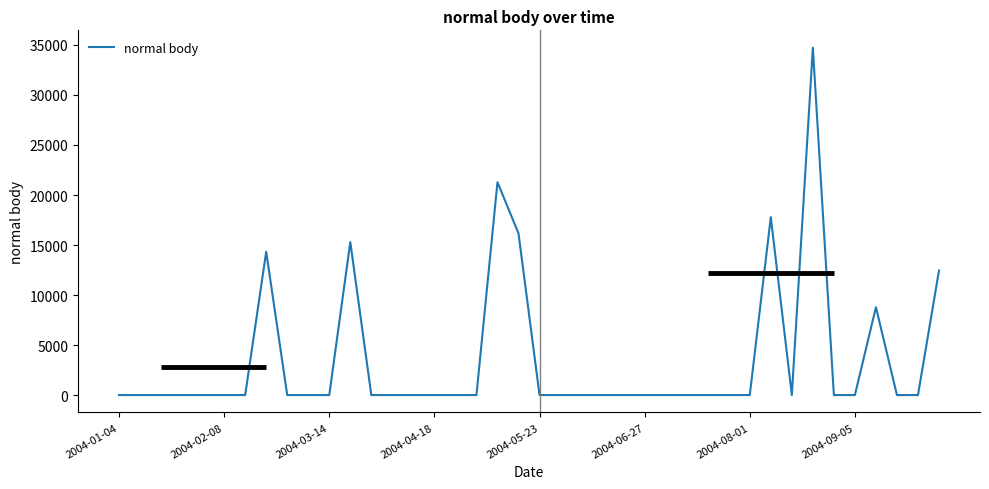

Reading left to right, what are all the values shown in this chart?

0.0	0.0	0.0	0.0	0.0	0.0	0.0	14326.6	0.0	0.0	0.0	15293.1	0.0	0.0	0.0	0.0	0.0	0.0	21281.2	16162.4	0.0	0.0	0.0	0.0	0.0	0.0	0.0	0.0	0.0	0.0	0.0	17786.9	0.0	34726.8	0.0	0.0	8788.1	0.0	0.0	12454.2